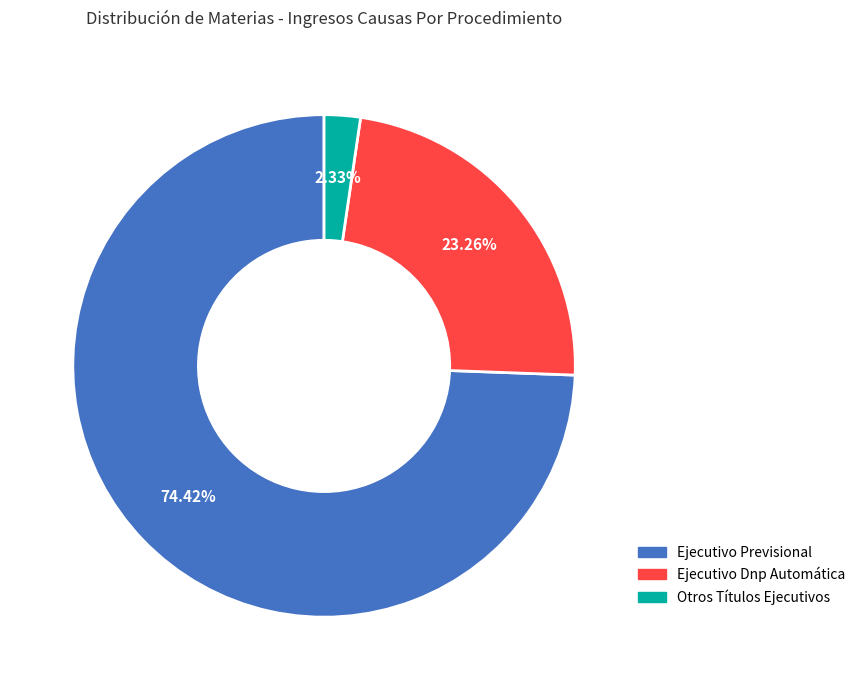

To the nearest percent, what percentage of the pie is Ejecutivo Dnp Automática?

23%